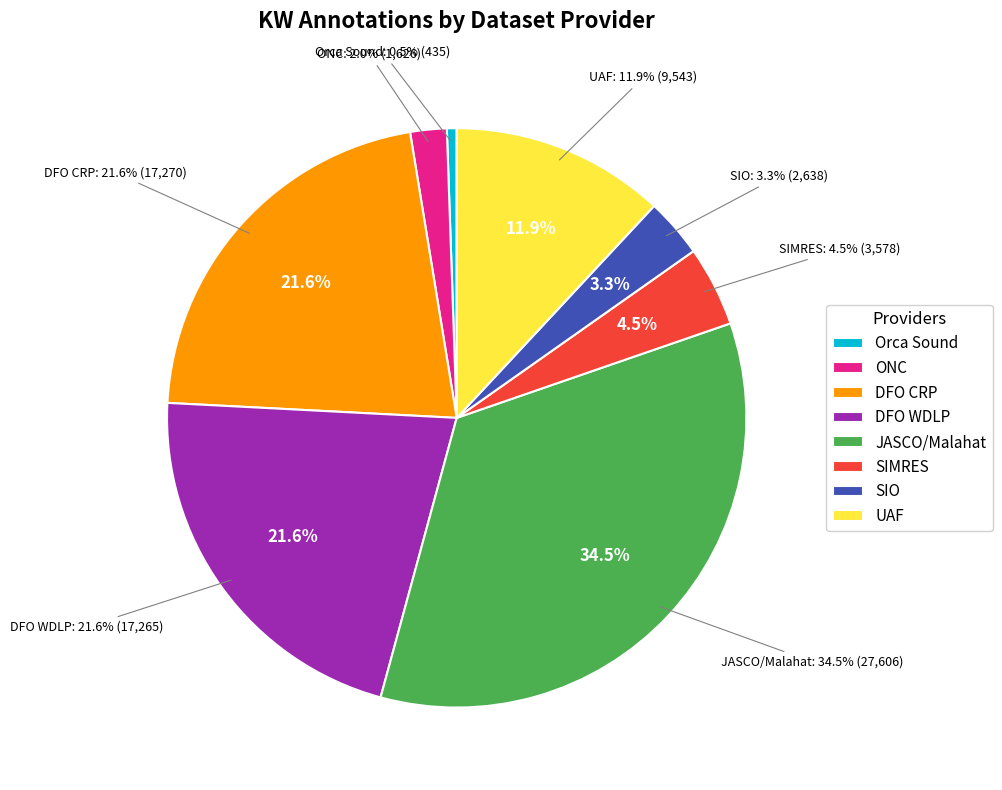

Between SIO and DFO WDLP, which is larger?

DFO WDLP